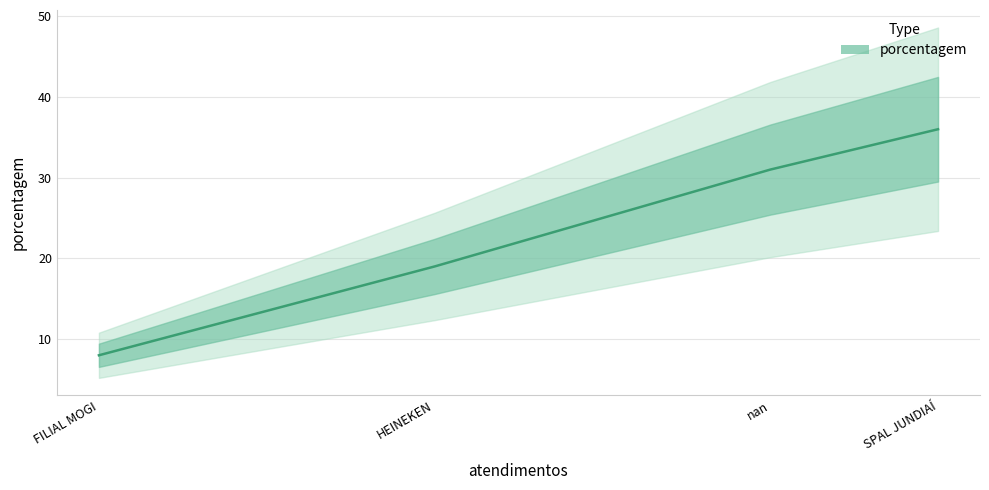

Which has a higher value, SPAL JUNDIAÍ or HEINEKEN?

SPAL JUNDIAÍ